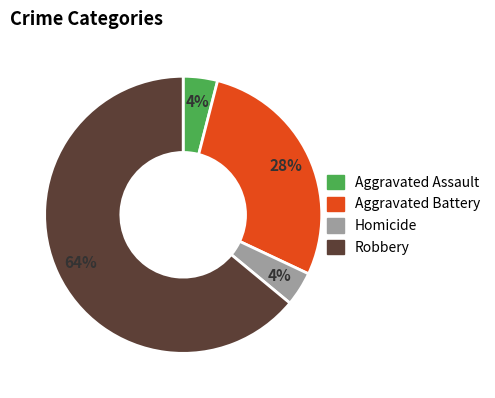

True or false: Aggravated Battery accounts for 28% of the total.

True